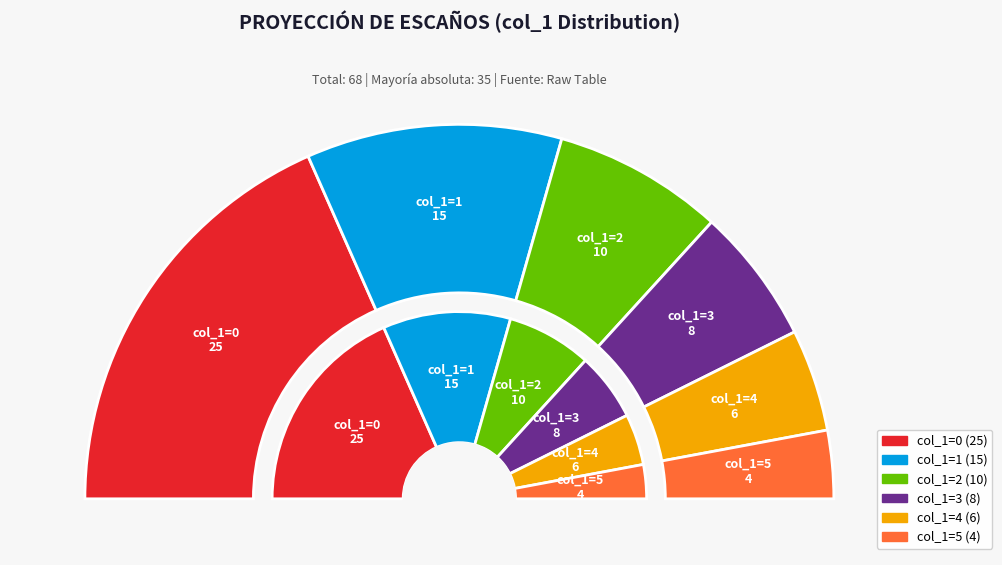

What percentage is the 2 slice, to the nearest percent?

15%